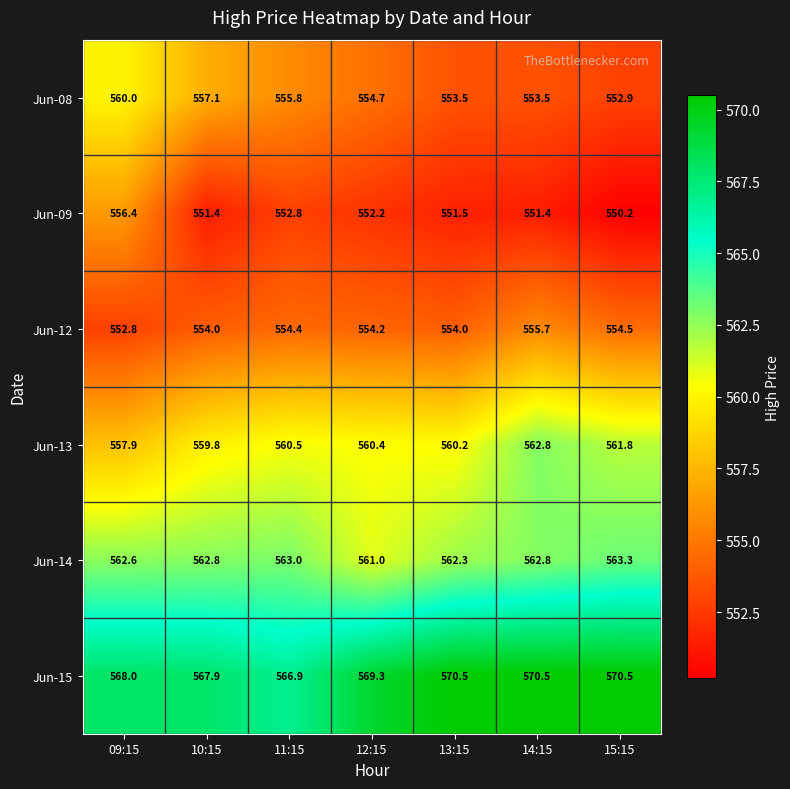

How many series are shown in this chart?

6